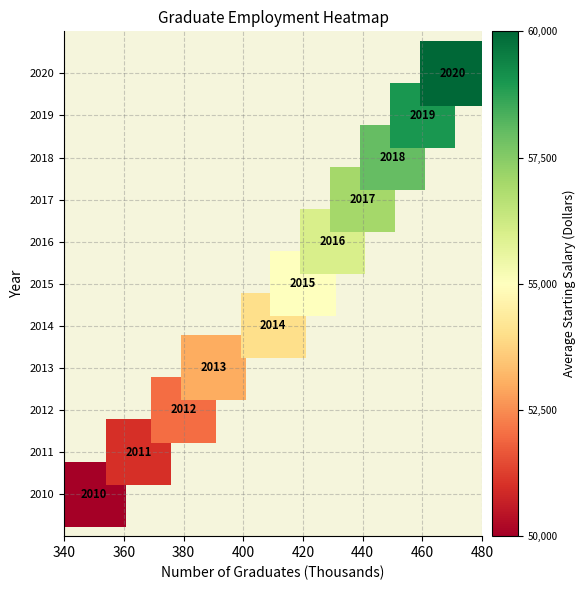

How many points are shown in the scatter plot?

11